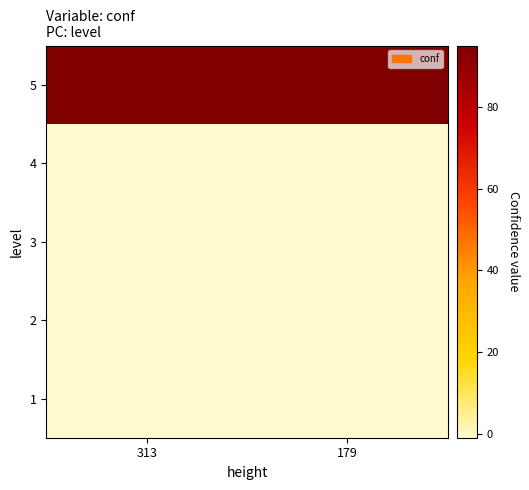

At 313, list the series in order from smallest to largest.

1, 2, 3, 4, 5